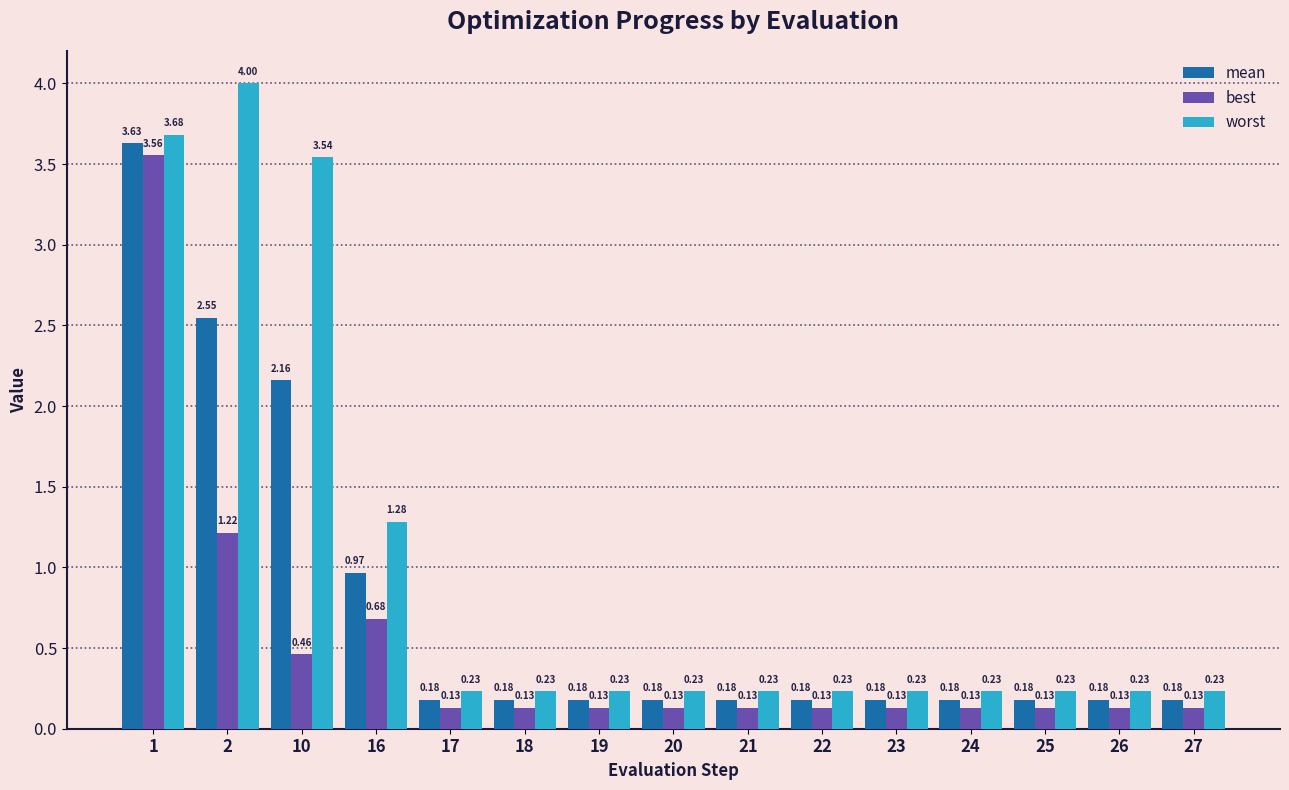

Rank the series by their average value, from lowest to highest.

best, mean, worst